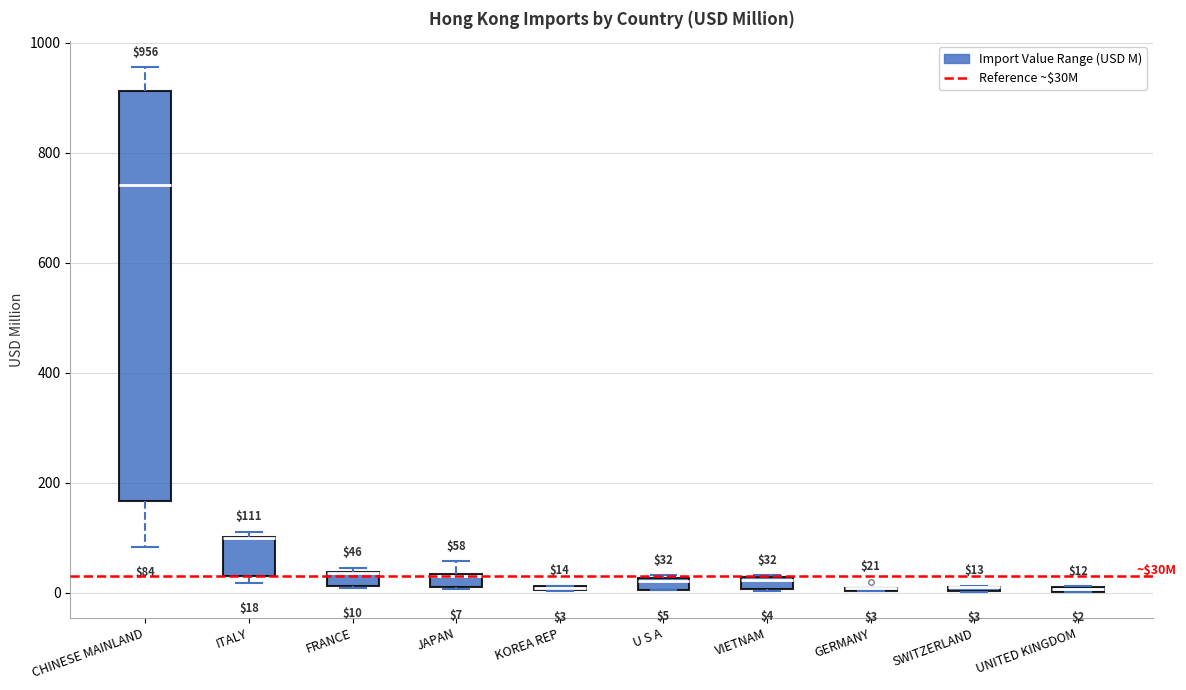

Which box is the tallest, from its lower edge to its upper edge?

CHINESE MAINLAND